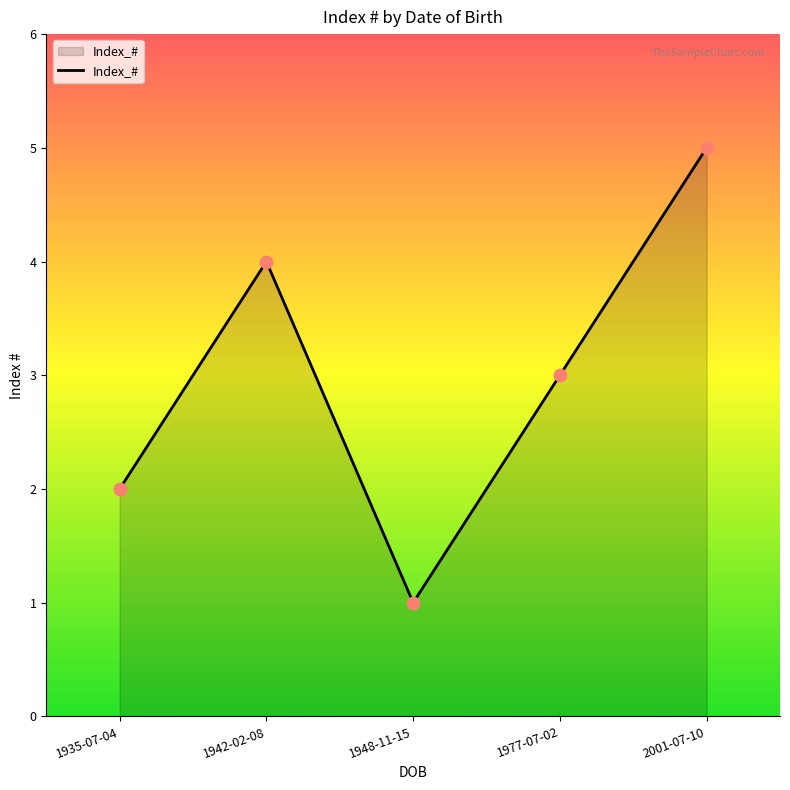

Between 1942-02-08 and 1948-11-15, which is larger?

1942-02-08